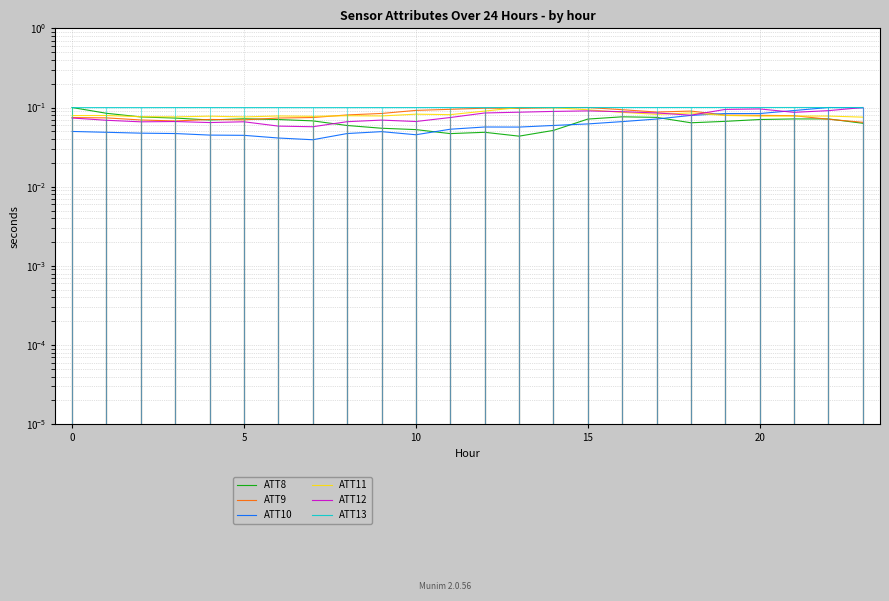

Where is the first local minimum for ATT8?

15